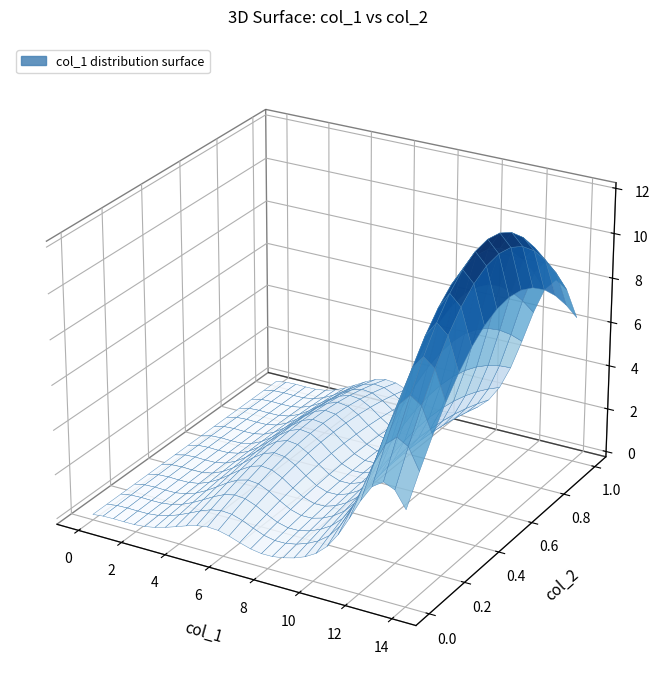

Which series has the largest range (max minus min)?

col_1_values